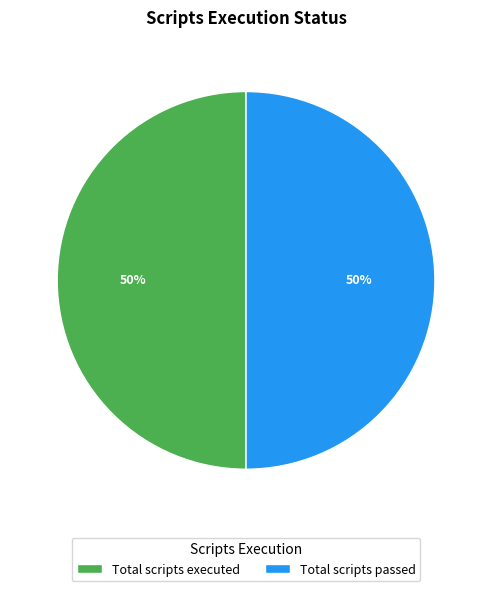

Do Total scripts passed and Total scripts executed together represent more than half of the pie?

Yes